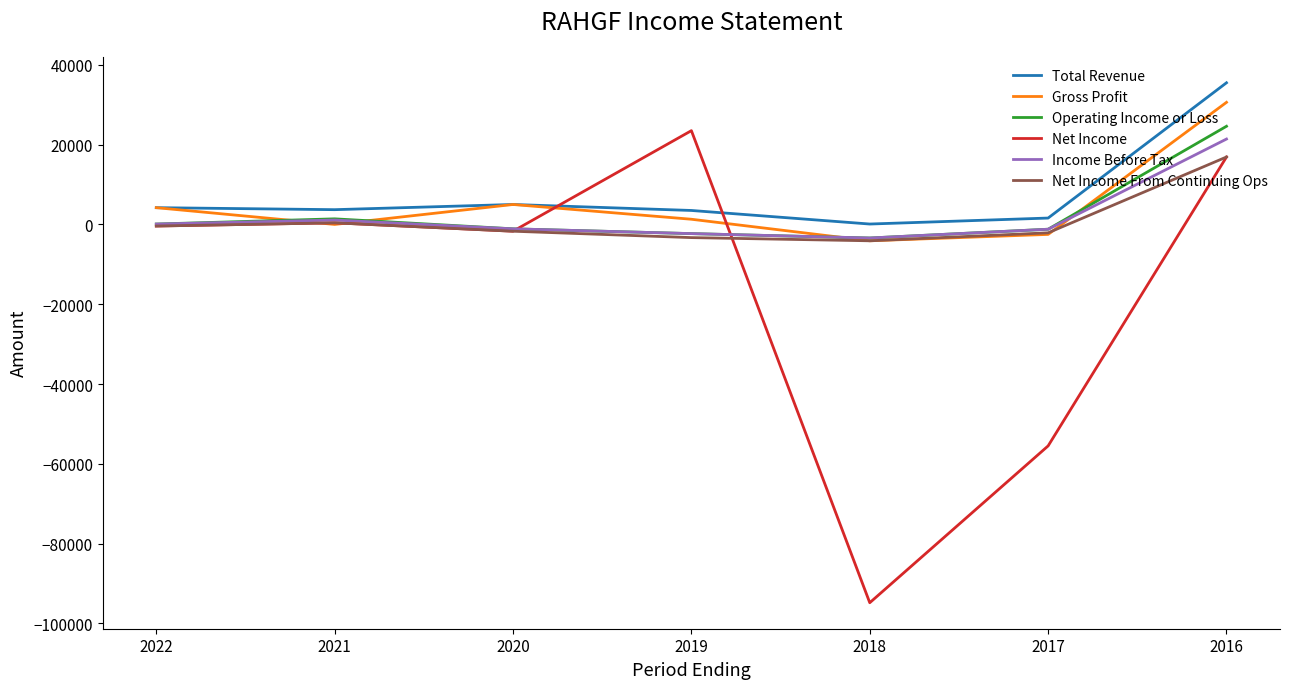

What are all the series names shown in the legend?

Total Revenue, Gross Profit, Operating Income or Loss, Net Income, Income Before Tax, Net Income From Continuing Ops